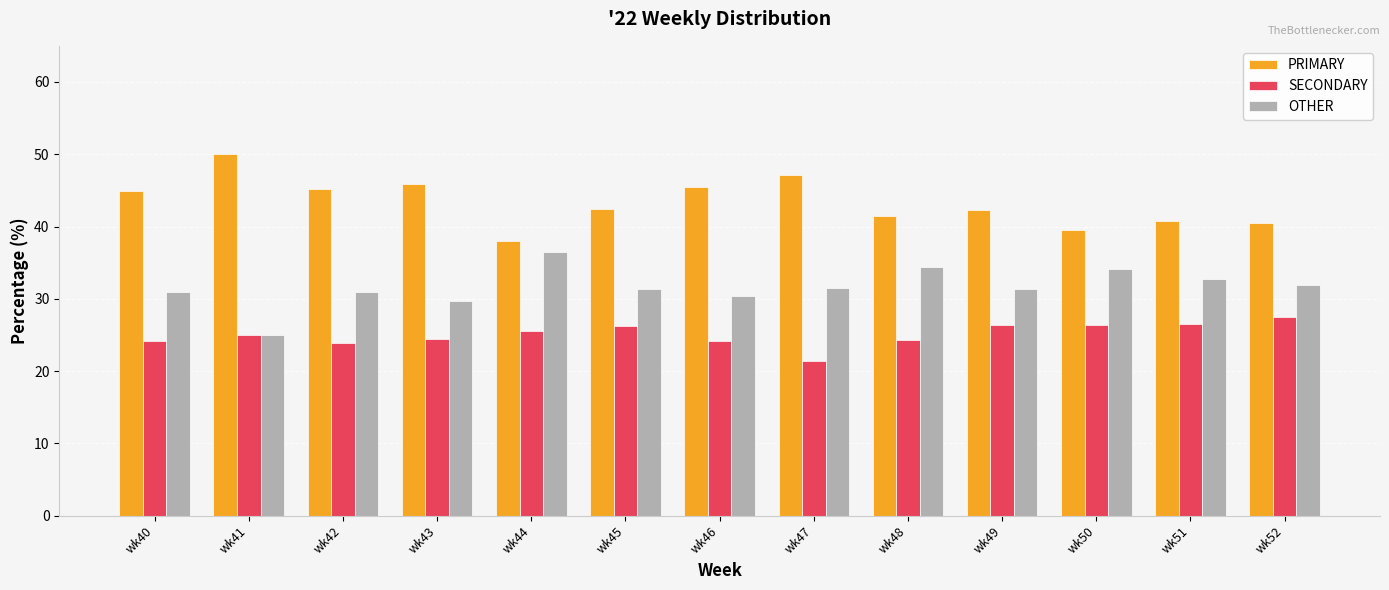

True or false: PRIMARY has a value of 42.5 at wk45.

True